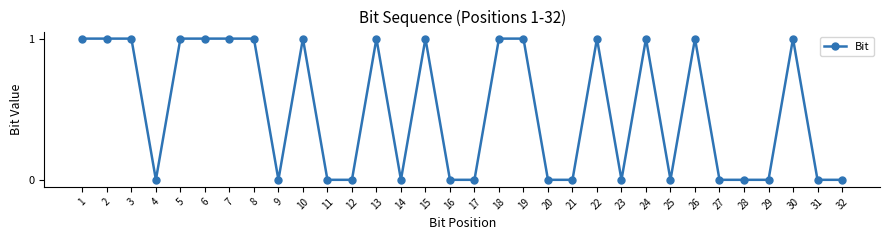

True or false: the data has more than 2 interior local peaks.

True